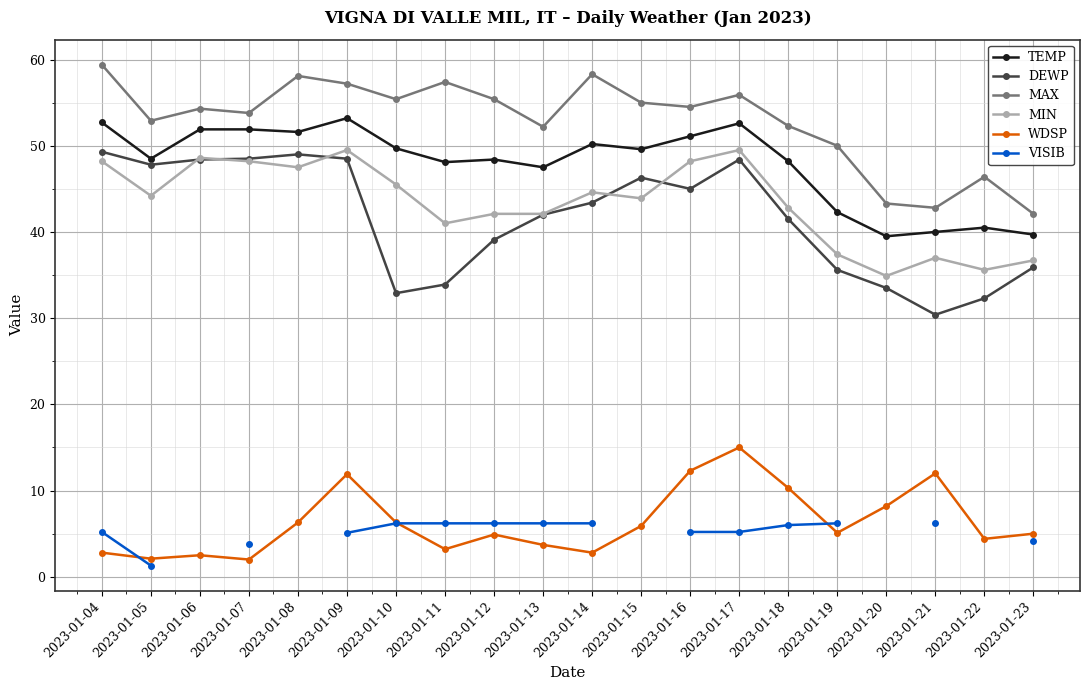

At which category is the sum across all series the highest?

2023-01-17